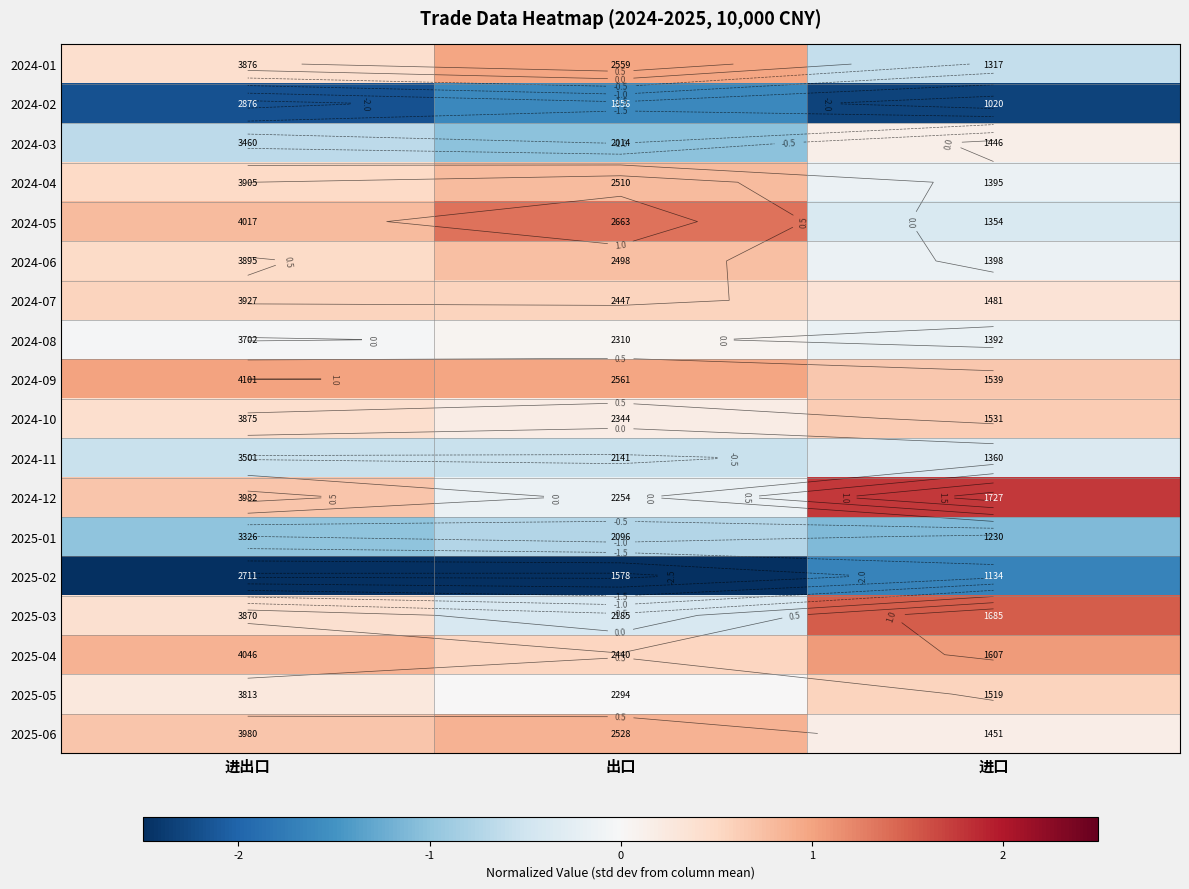

At how many categories does at least one series exceed 0?

3